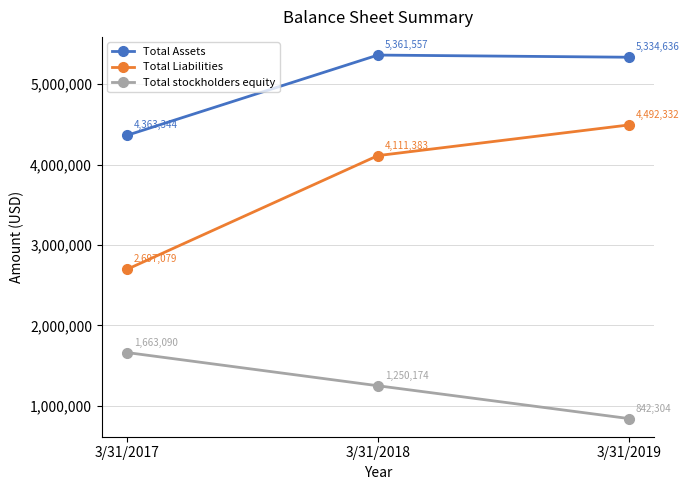

What is the difference between the second highest and minimum values in the Total Liabilities series?

1414304